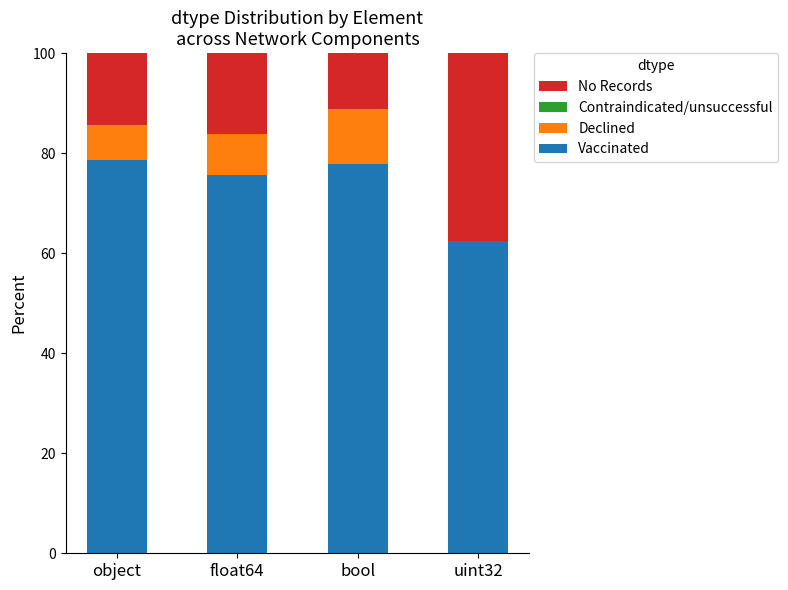

What is the sum of all Vaccinated values?

294.5